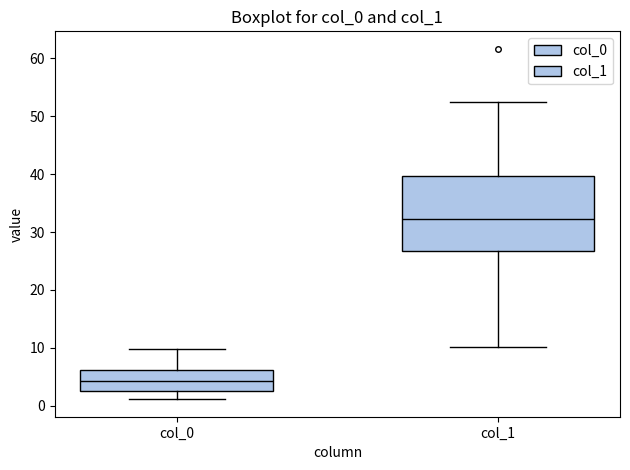

Which box's median line is the highest?

col_1